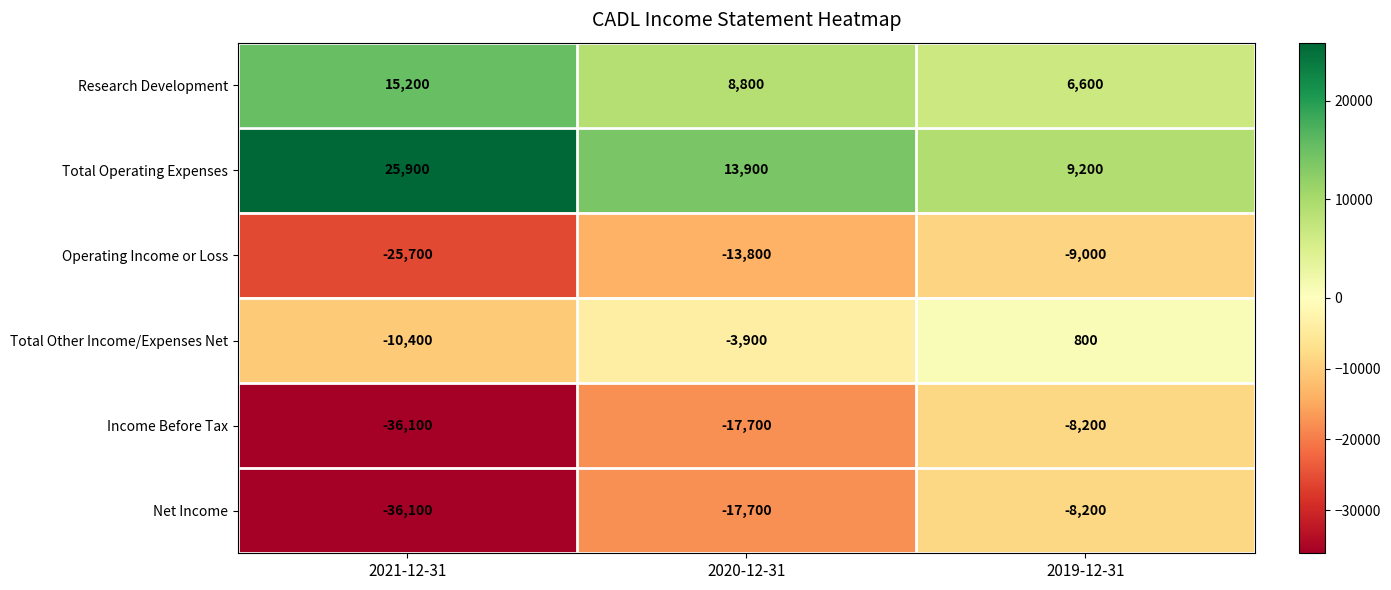

Which series has the largest total across all categories?

Total Operating Expenses